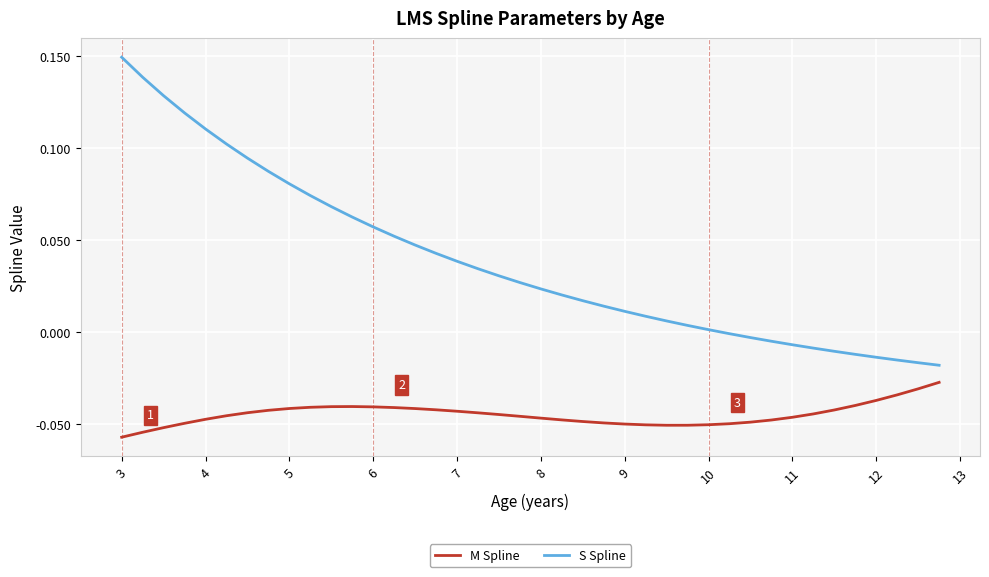

Which series has the largest total across all categories?

S Spline